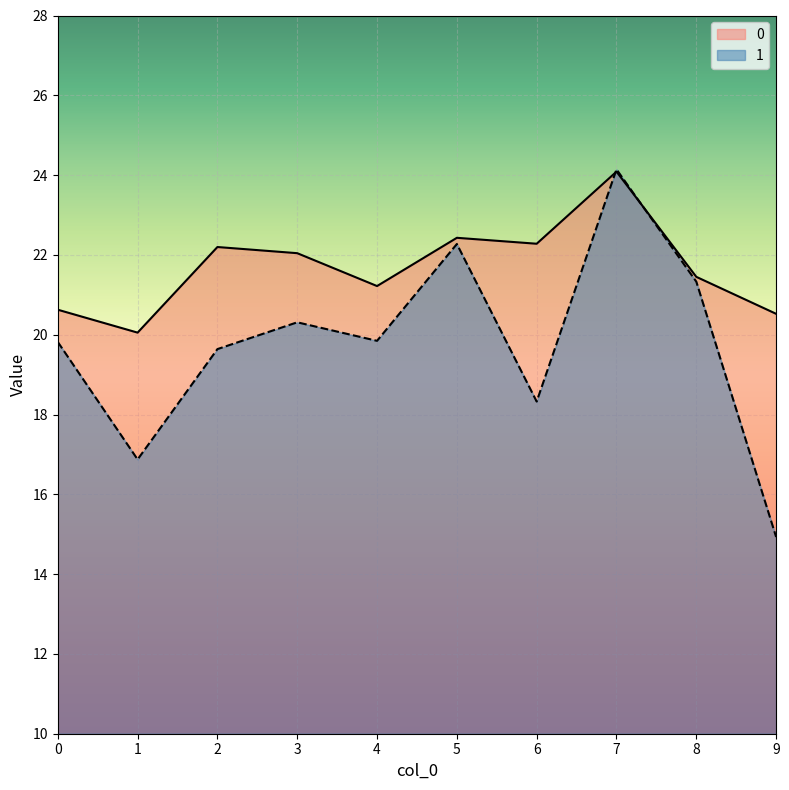

Rank the series by their maximum value, from lowest to highest.

0, 1